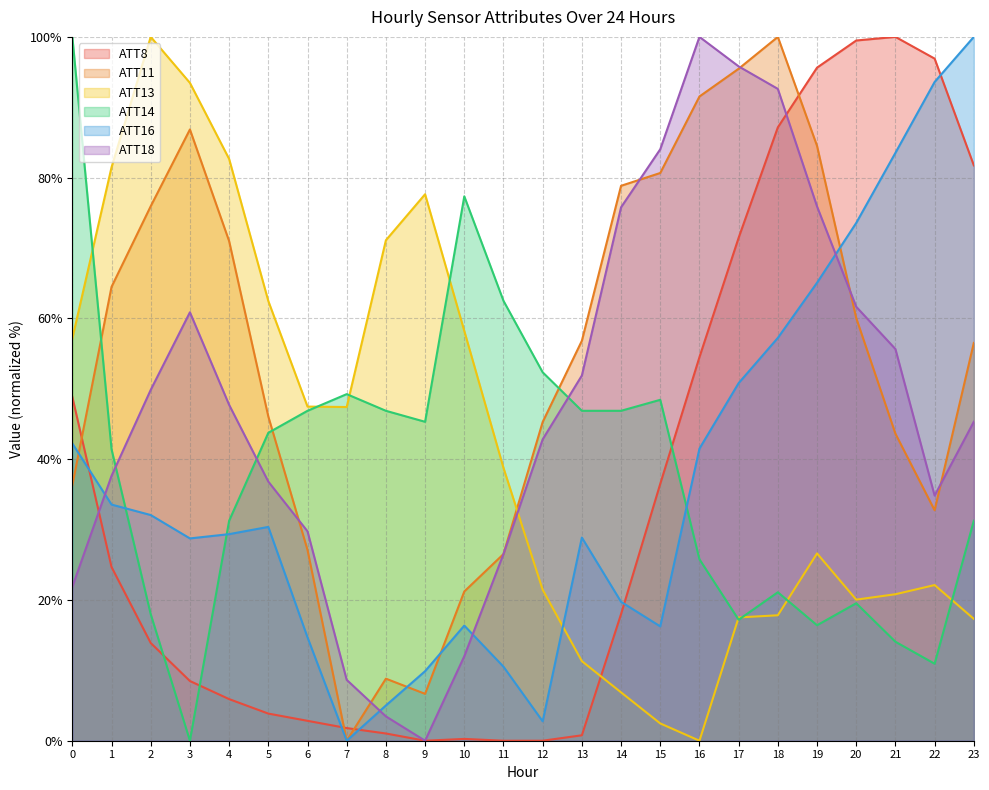

At which label is ATT14 closest to 50?

7